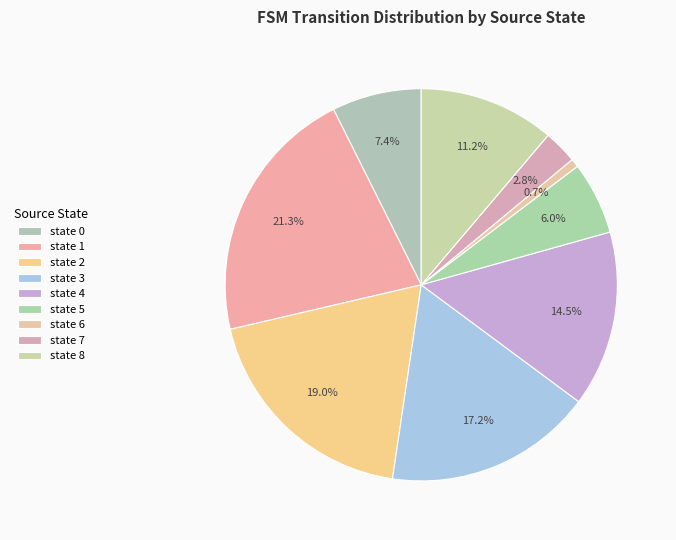

Does any single category account for the majority?

No